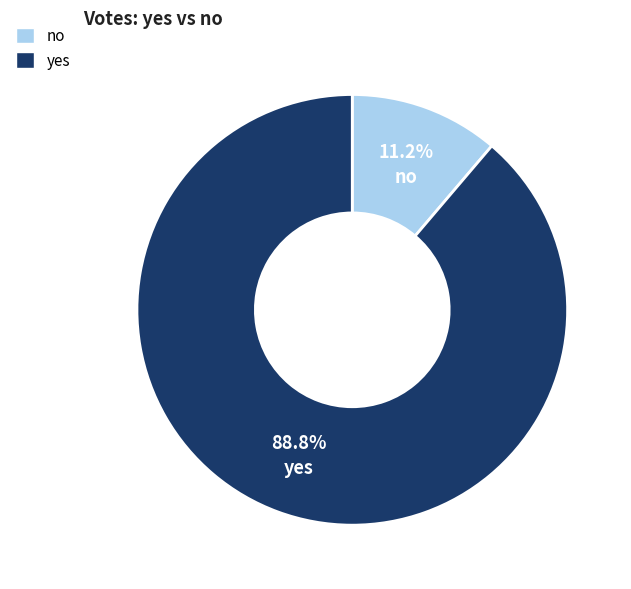

How many segments does this pie chart have?

2